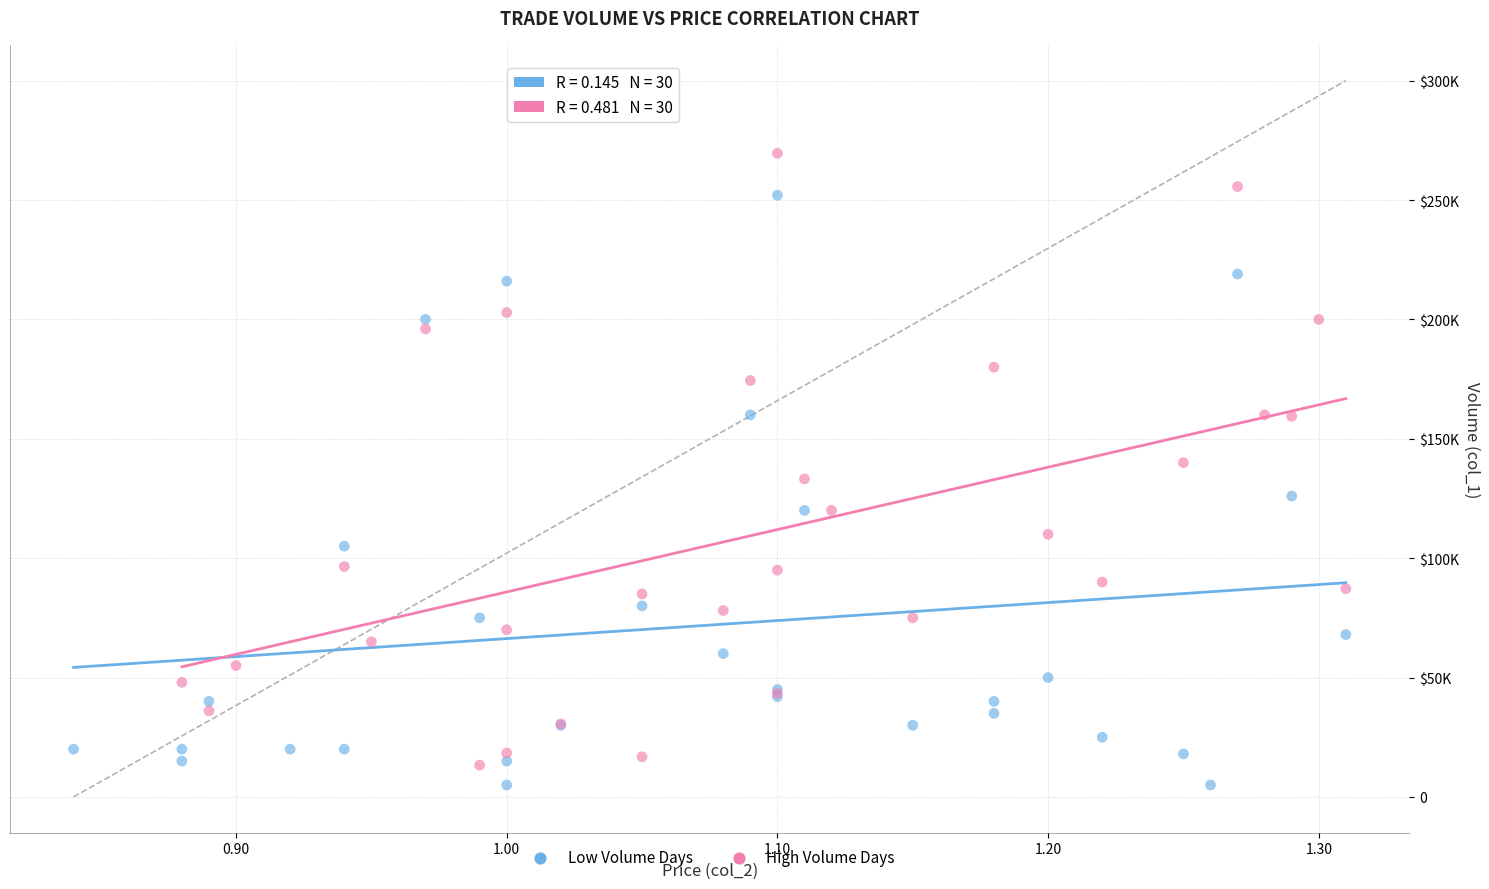

Which series contains the lowest Y value?

Low Volume Days